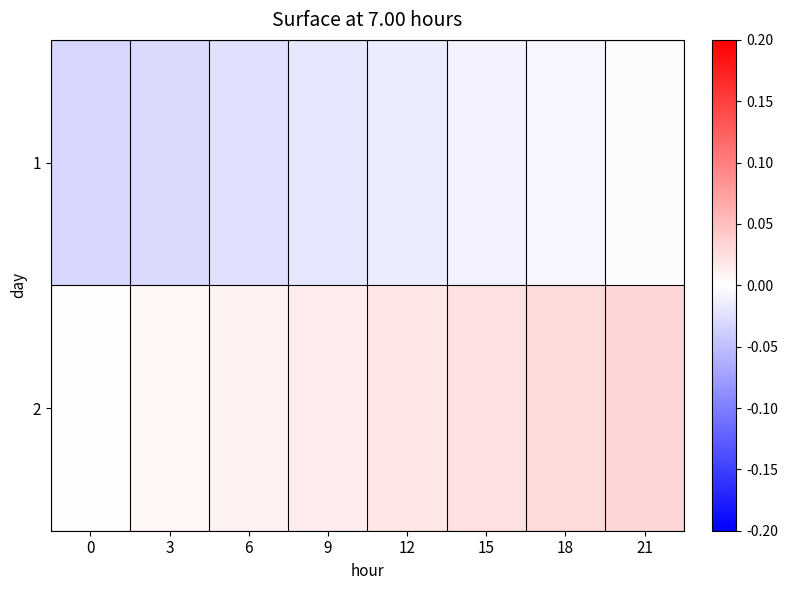

At 21, list the series in order from smallest to largest.

1, 2